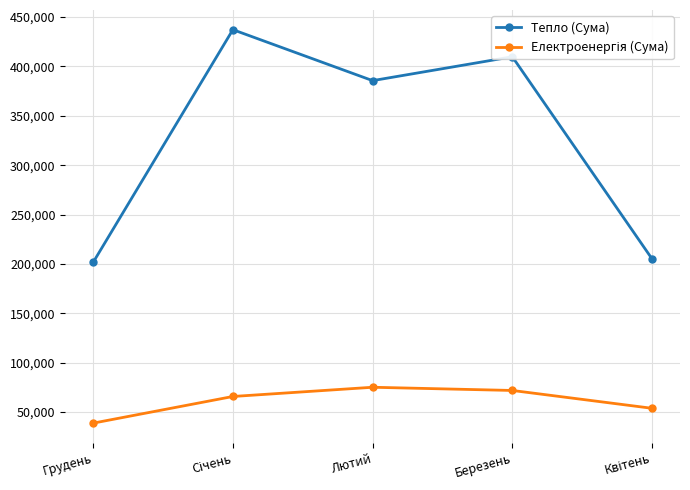

The Тепло (Сума) series shows 409817.2 at Березень. True or false?

True